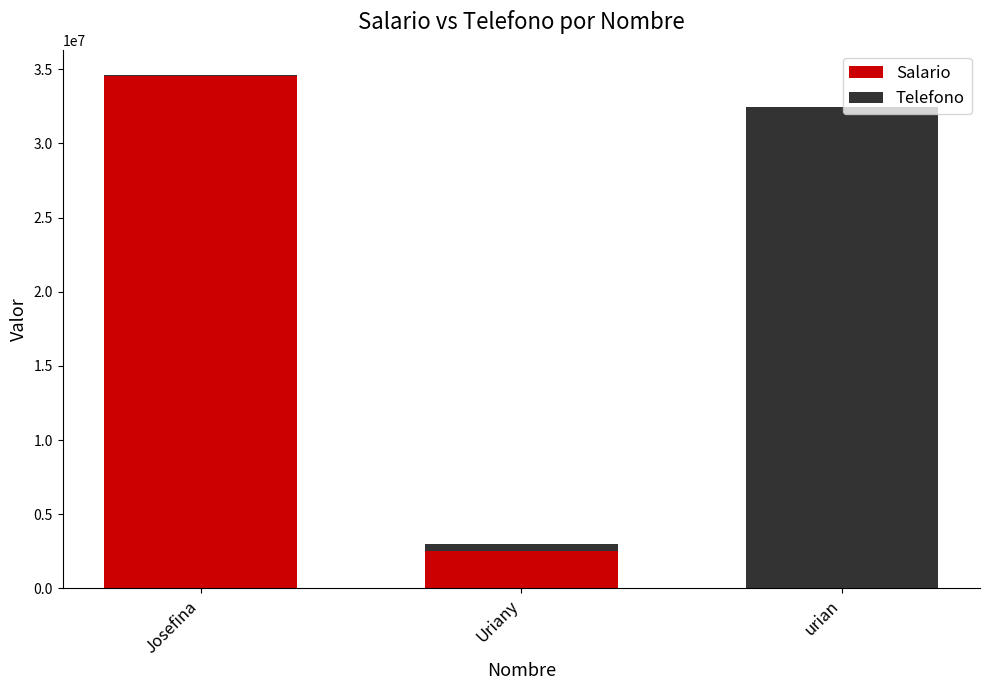

What are all the series names shown in the legend?

Salario, Telefono